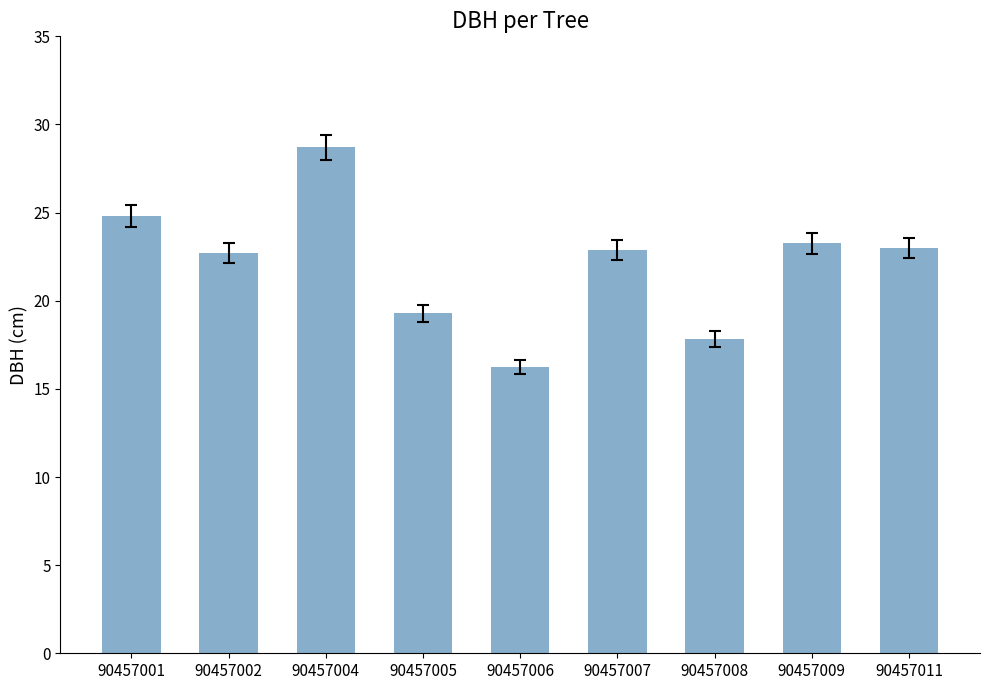

What is the difference between the values at 90457006 and 90457008?

1.6